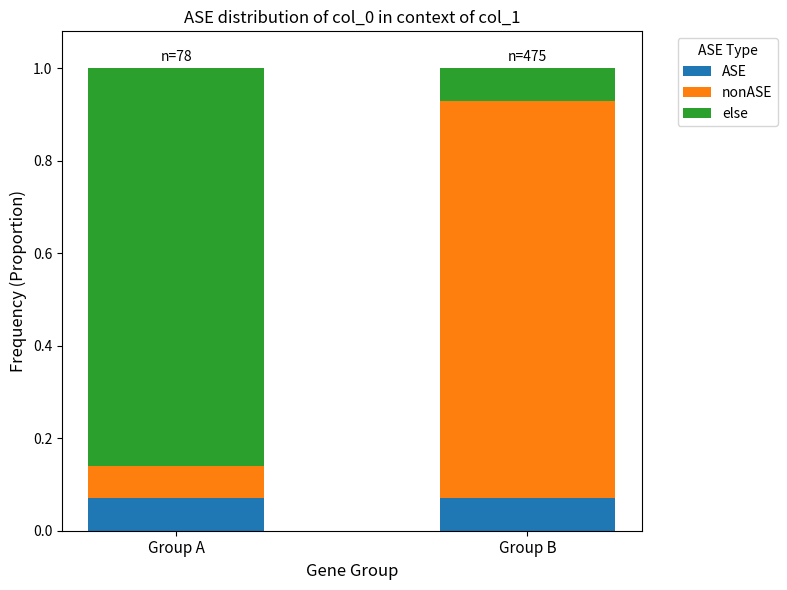

How many bars are there in total?

2